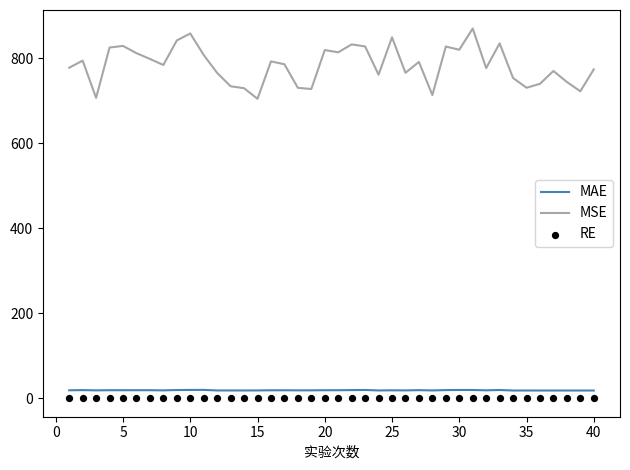

Which series has the widest spread of Y values?

MSE